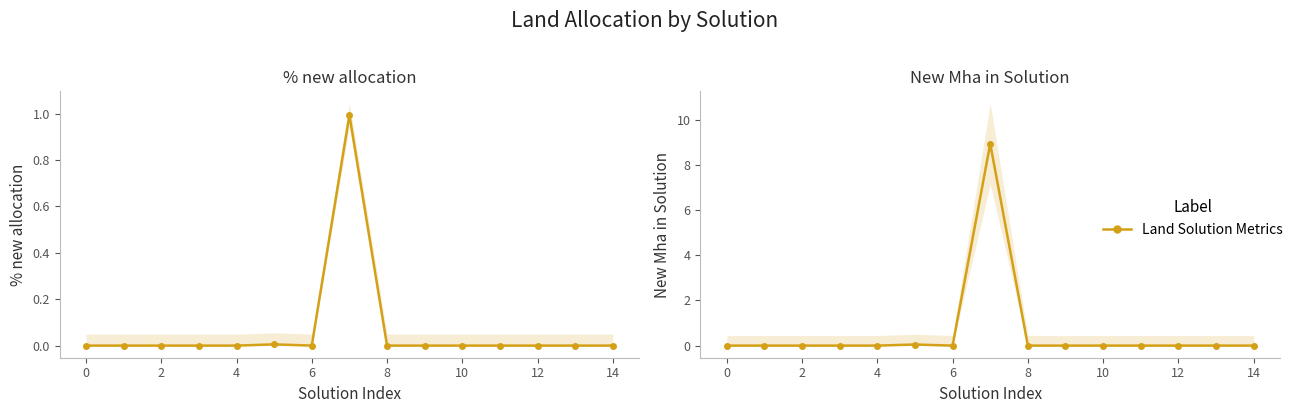

What is the greatest value displayed?

8.9